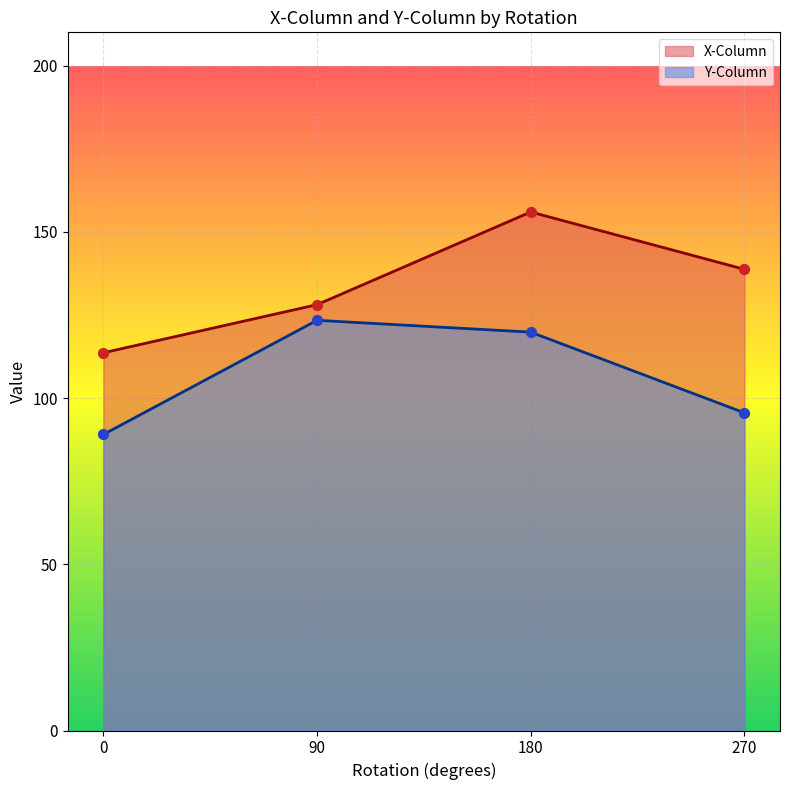

At which category is the sum across all series the highest?

180